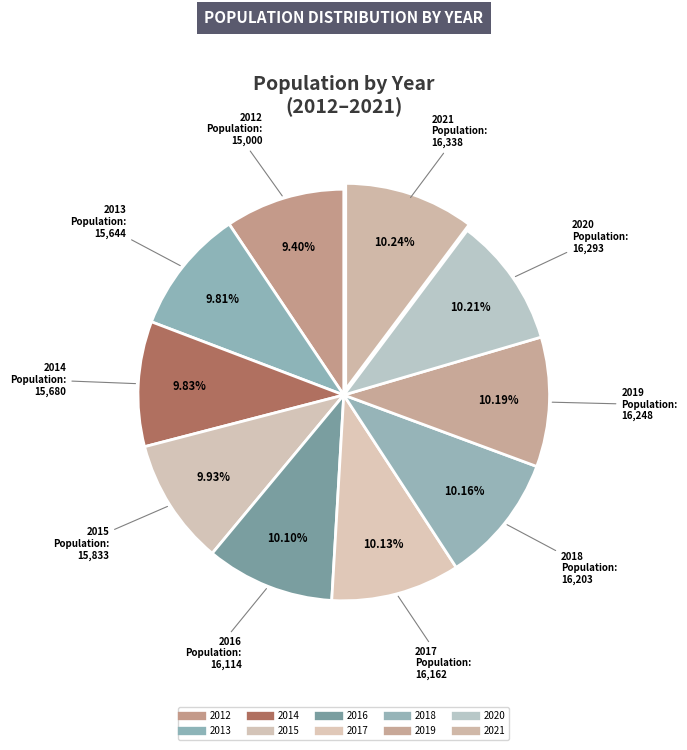

Count the number of slices in the pie.

10